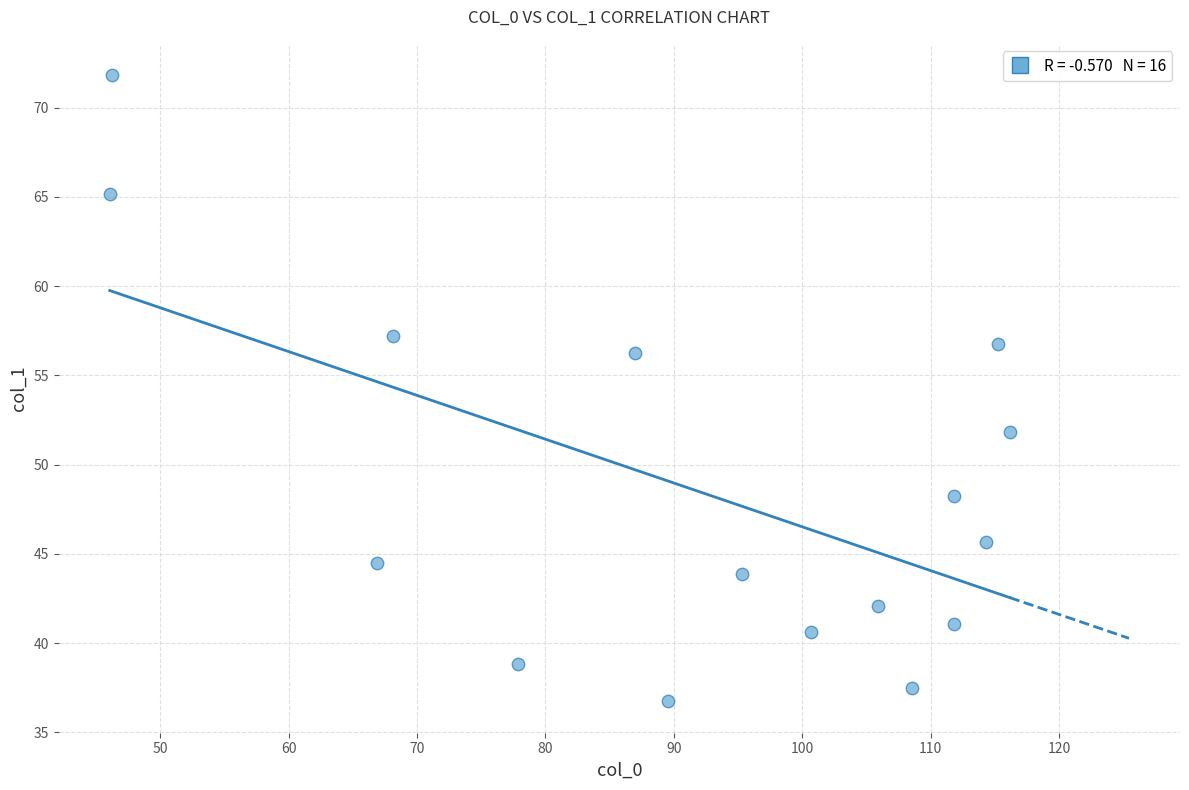

What is the range of Y values (max minus min)?

35.1